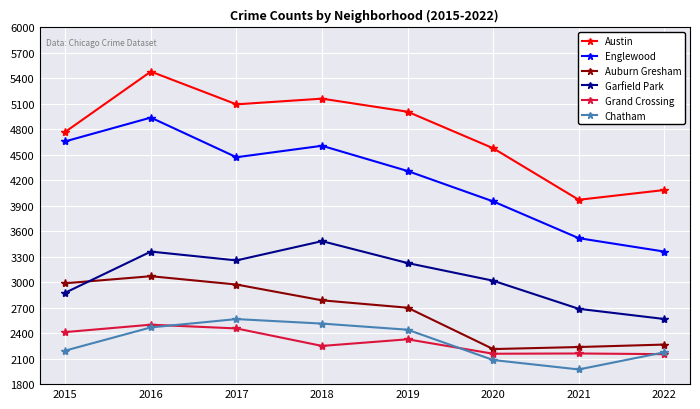

In Garfield Park, how many points are lower than both neighbors (excluding endpoints)?

1